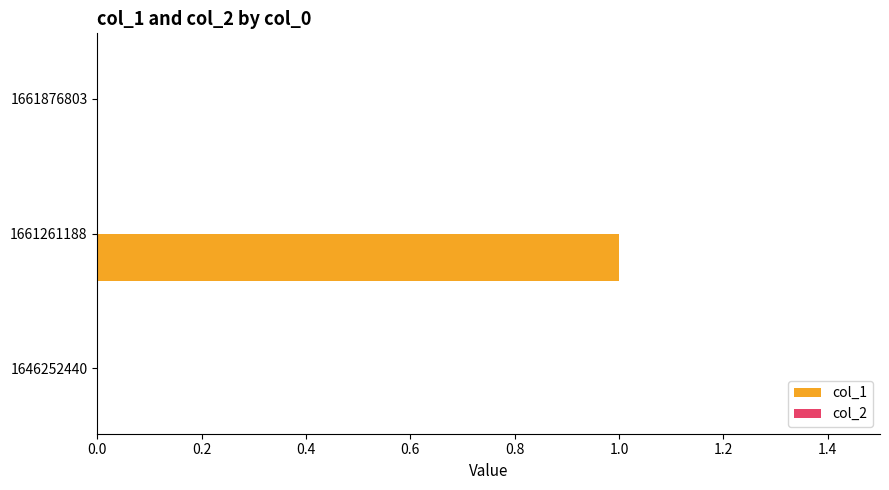

The value at 1661261188 is 1. True or false?

True